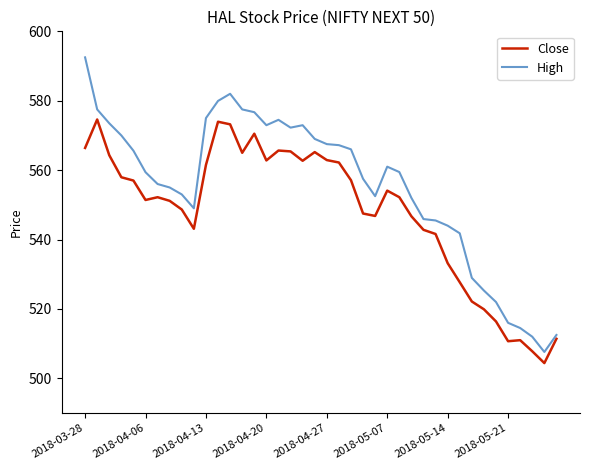

How many series are shown in this chart?

2